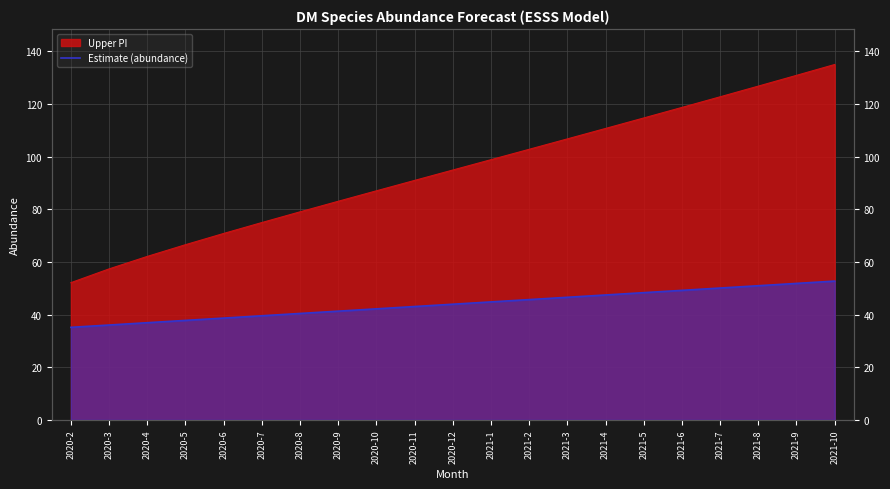

Which has a higher value, 2021-9 or 2021-6?

2021-9